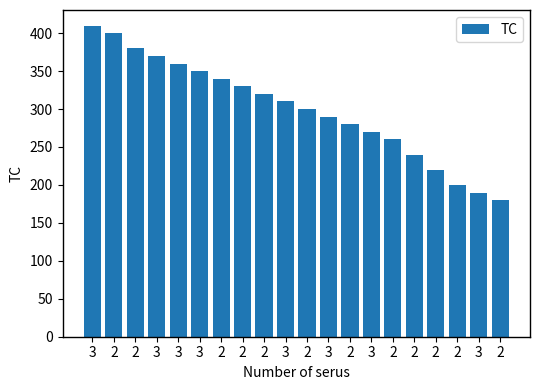

Reading right to left, list all the values displayed in this chart.

180	190	200	220	240	260	270	280	290	300	310	320	330	340	350	360	370	380	400	410